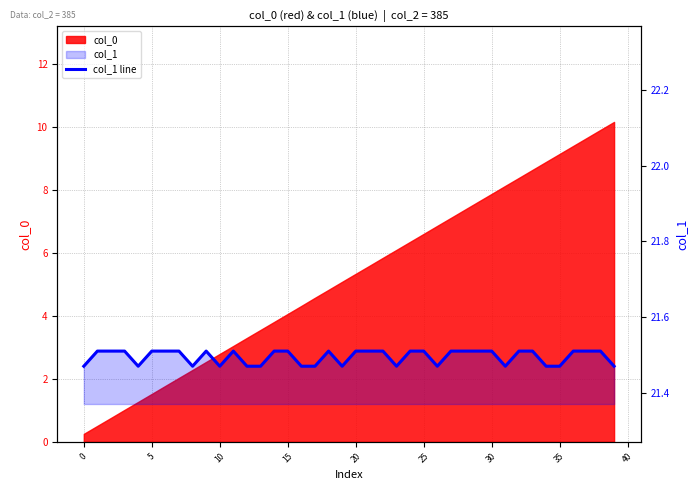

True or false: the data shows 21.5 at 5.

True